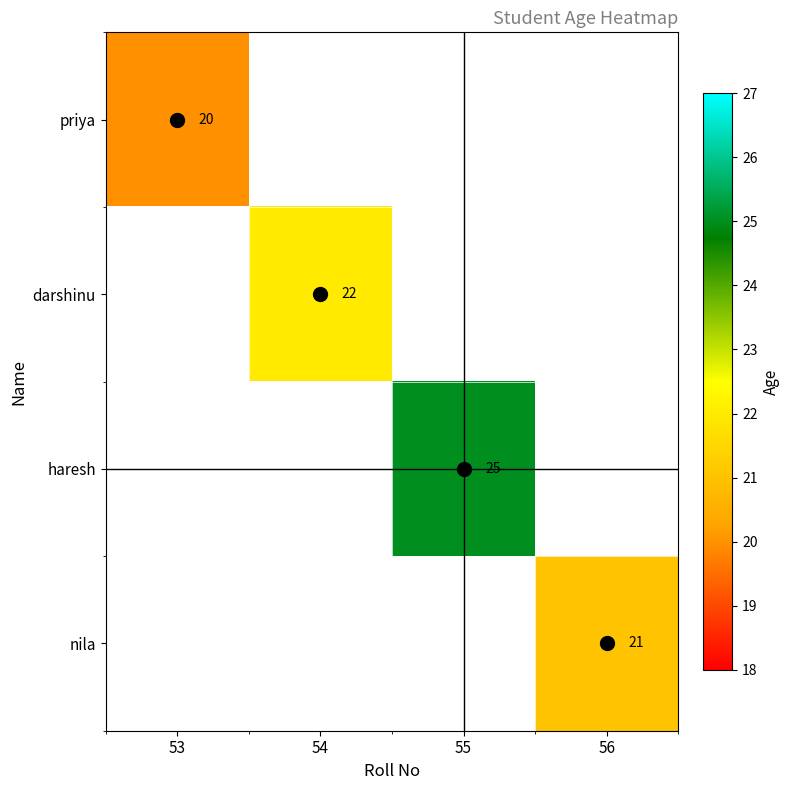

At how many categories does at least one series exceed 24?

1